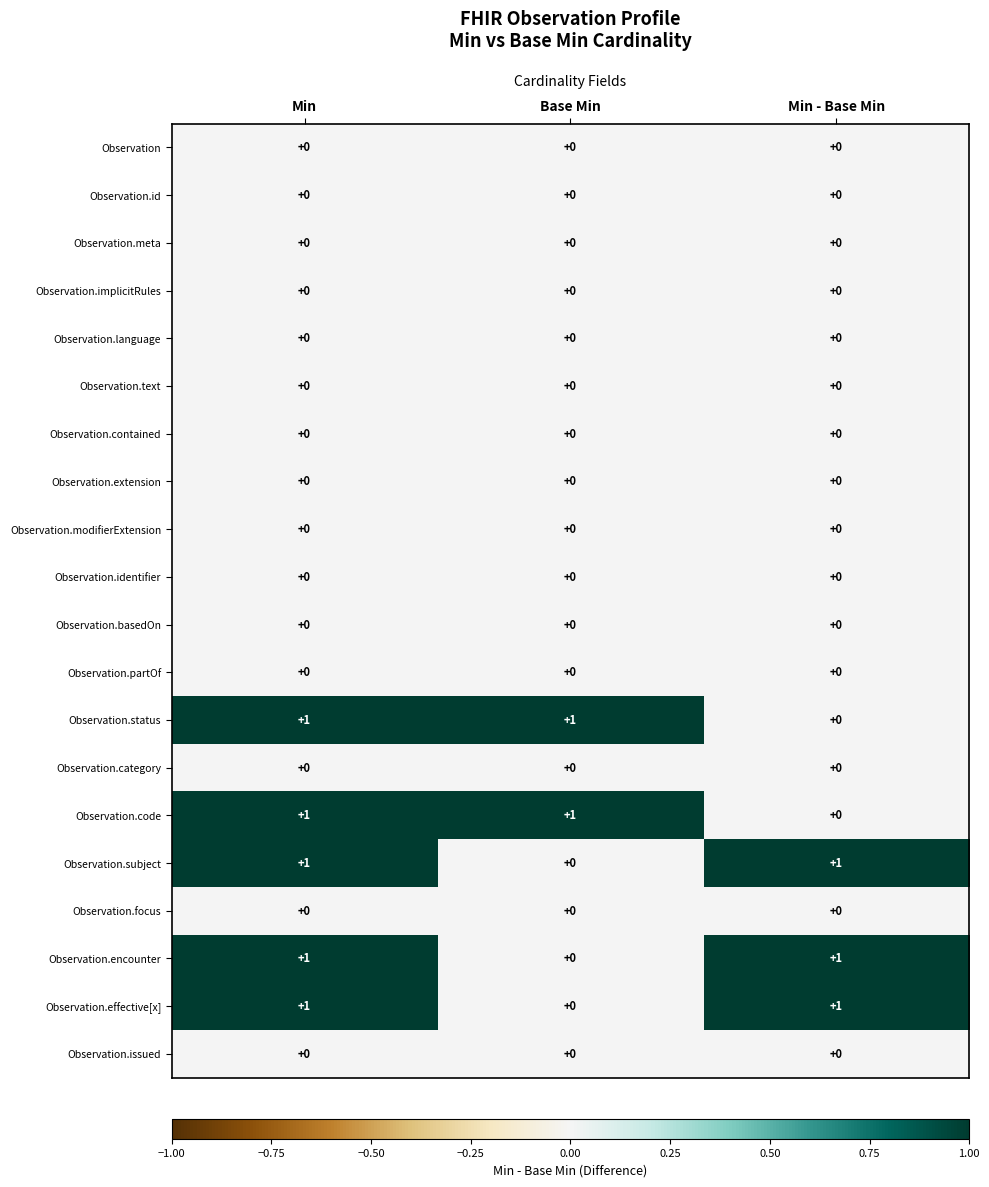

Count the number of data series in this chart.

20